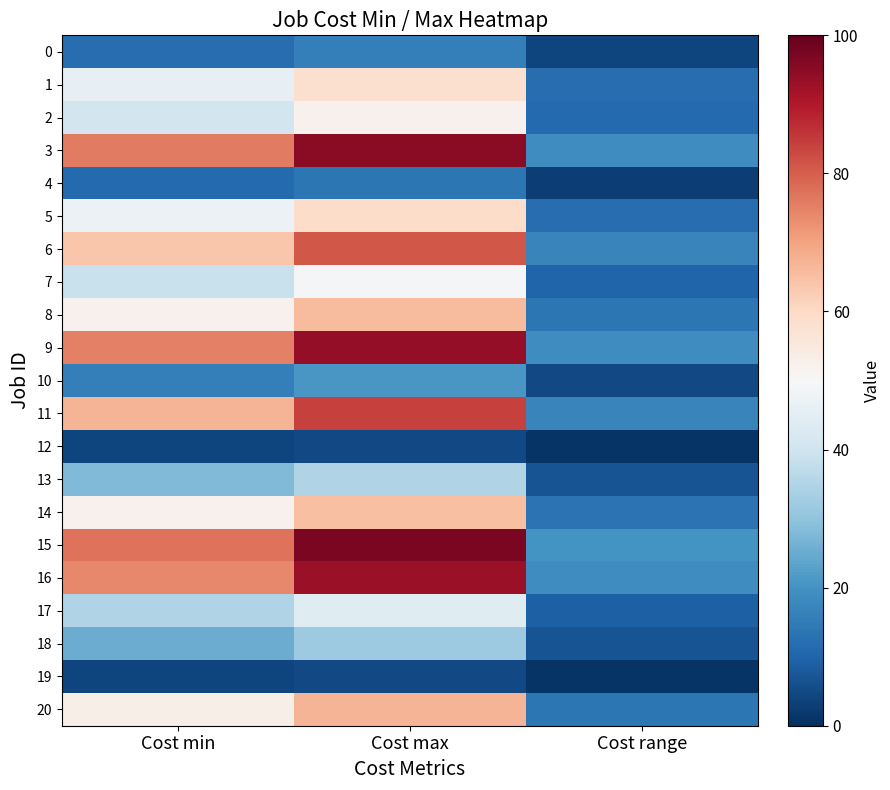

Which has a higher value, Cost range or Cost max?

Cost max